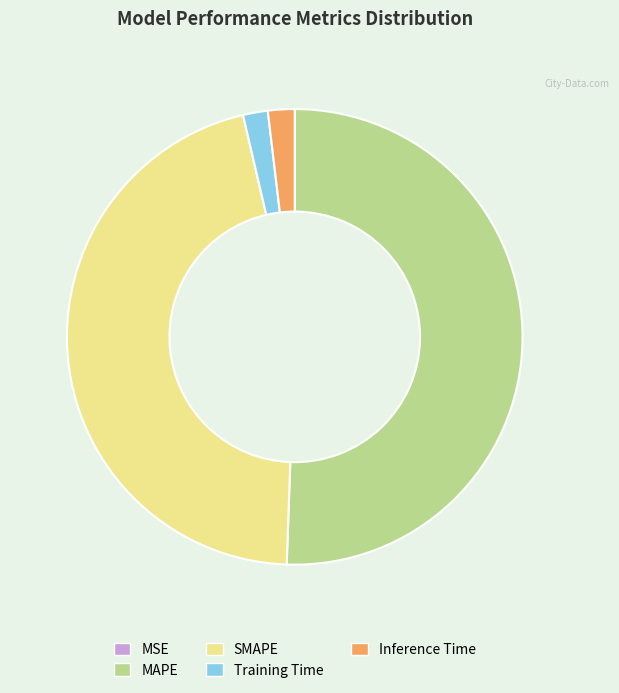

Is there any slice that represents more than half of the pie?

Yes